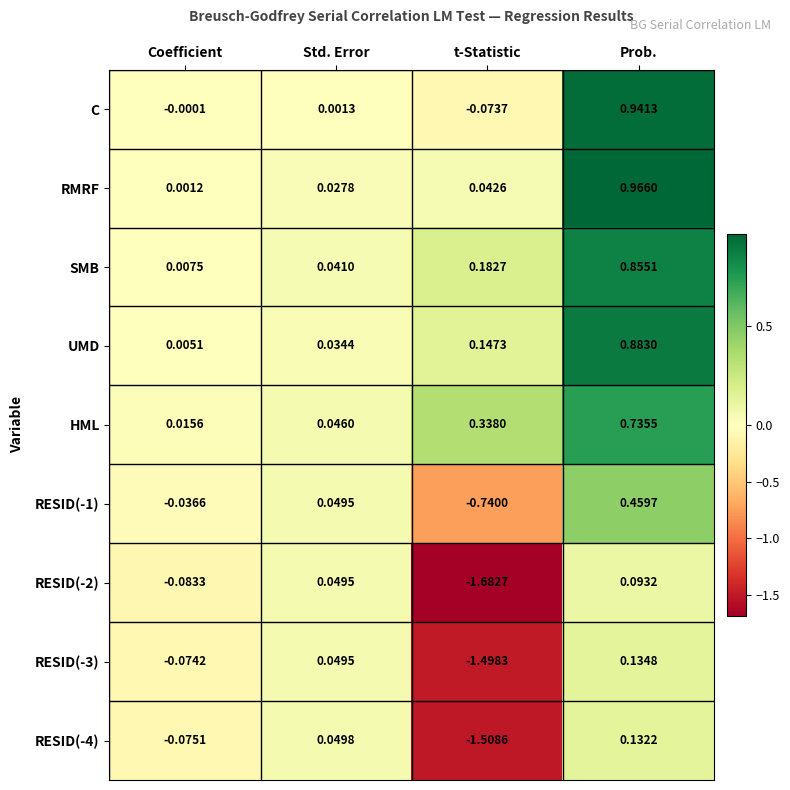

Between Coefficient and Prob., which series saw the biggest shift?

RMRF